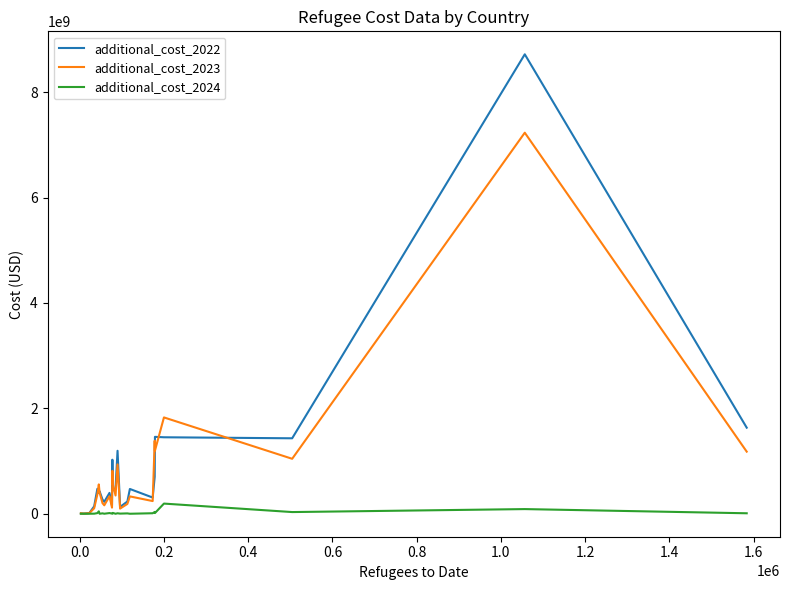

What is the greatest value displayed?

8720089113.1